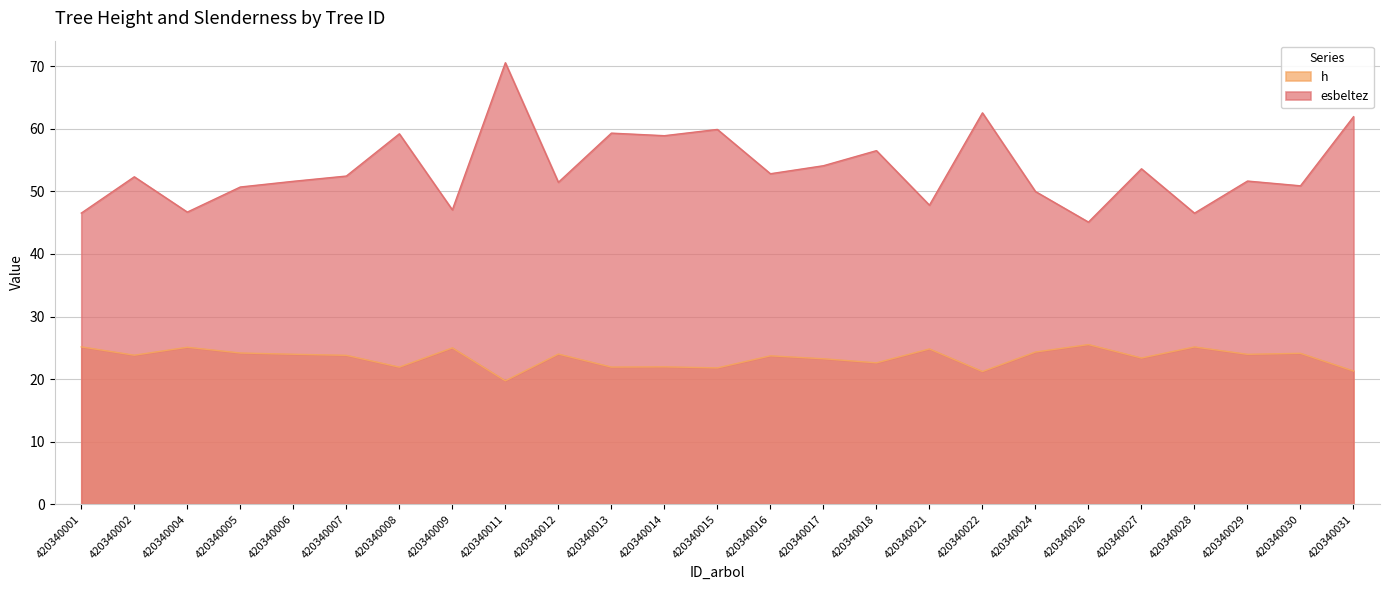

True or false: h and esbeltez cross at least once.

False